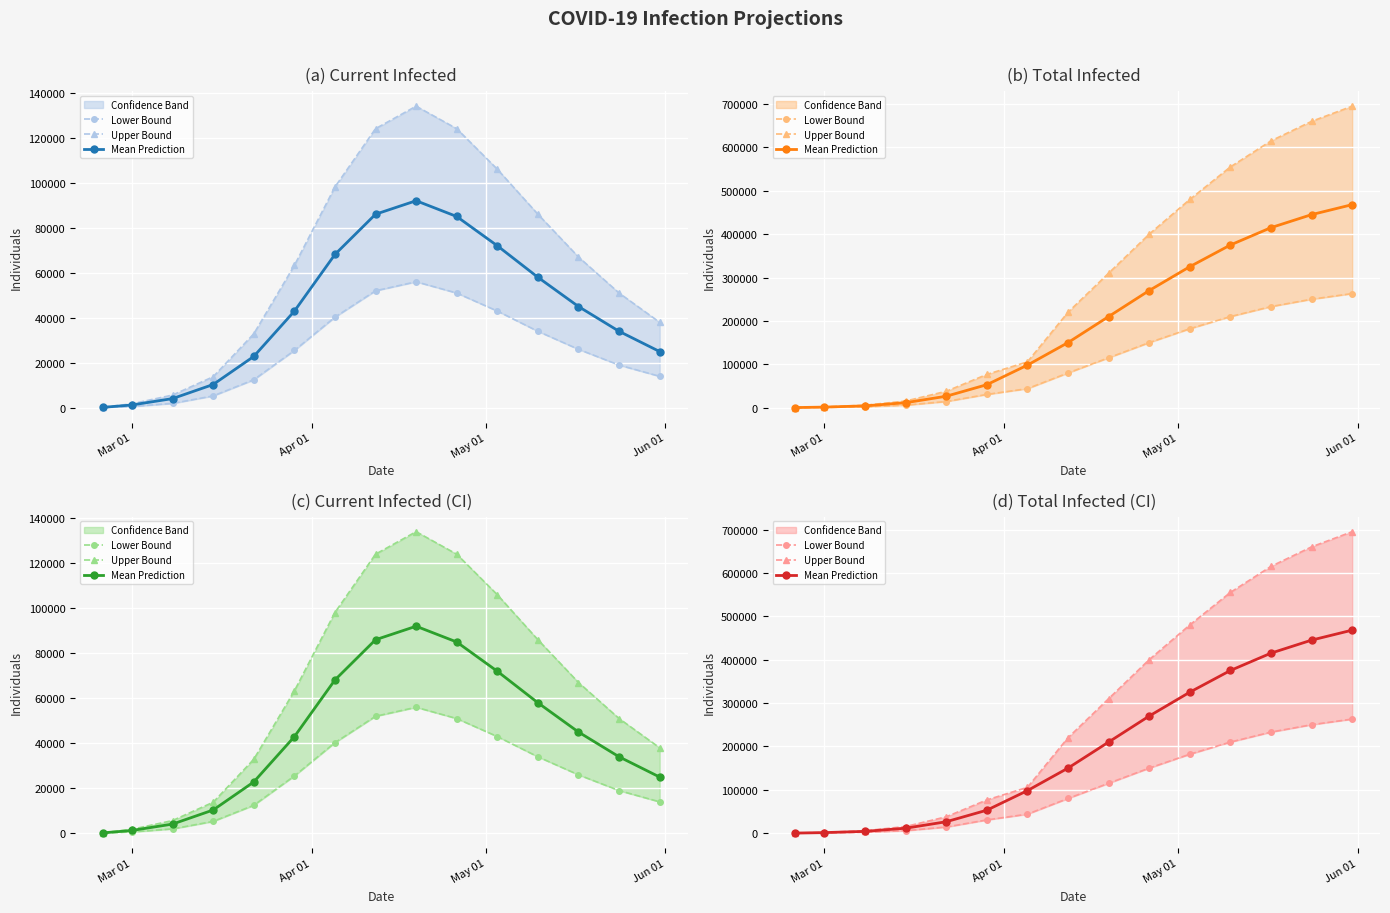

Rank the series by their average value, from highest to lowest.

Upper Bound, Mean Prediction, Lower Bound